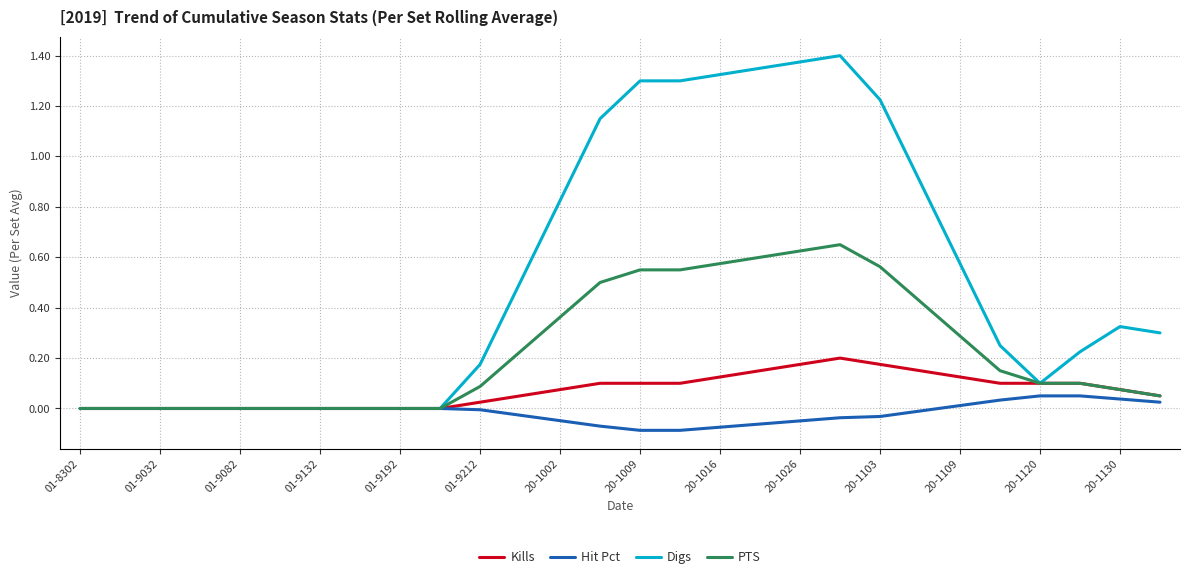

Rank the series by their average value, from highest to lowest.

Digs, PTS, Kills, Hit Pct